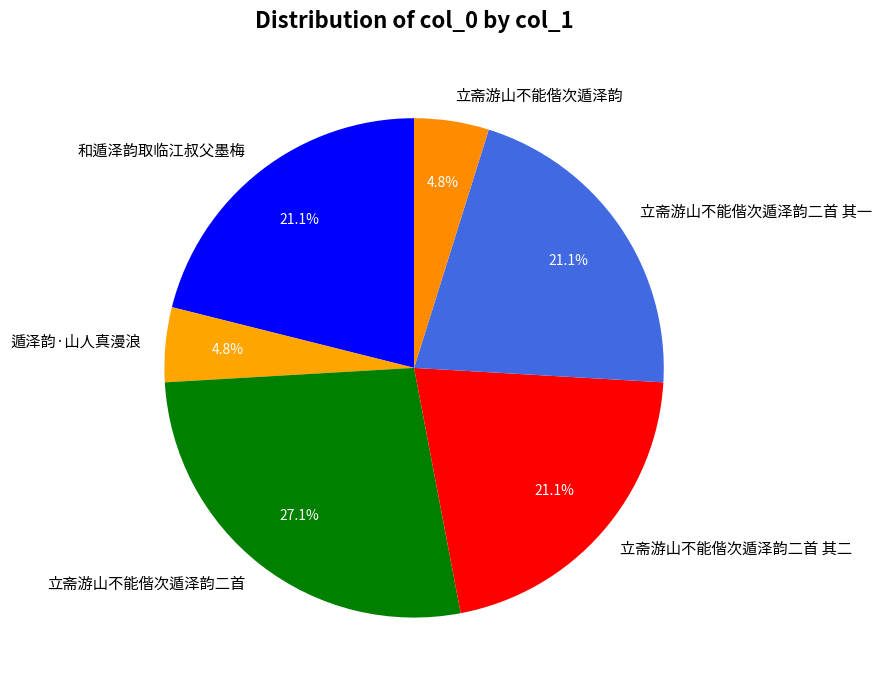

Is there any slice that represents more than half of the pie?

No